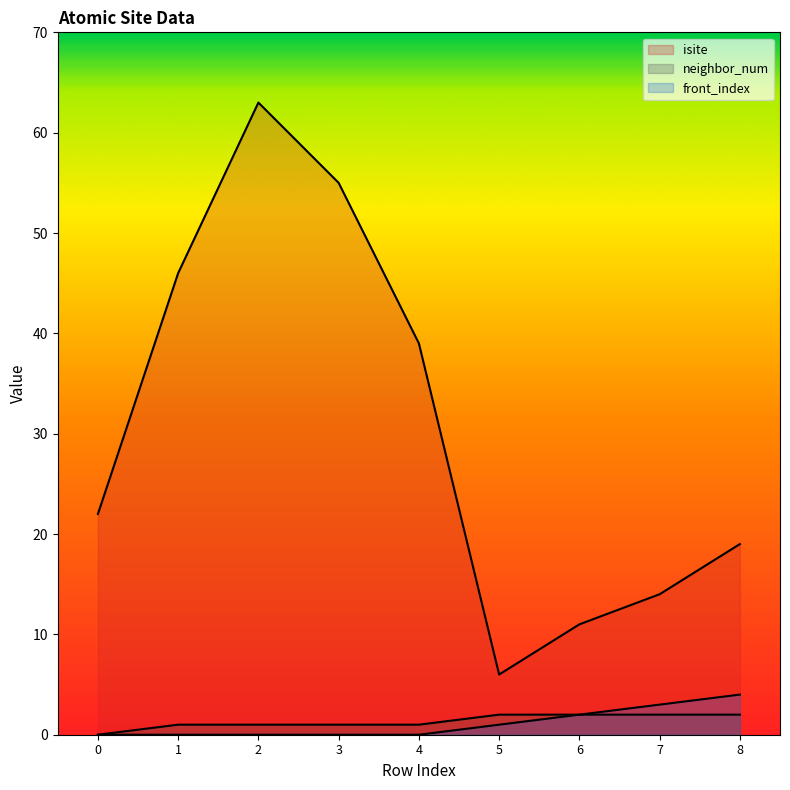

Is it true that front_index equals -2 at 3?

False